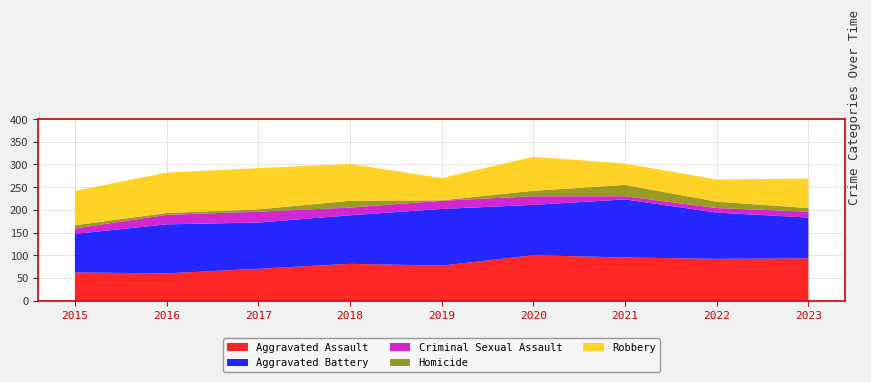

Reading left to right, what are all the values shown in this chart?

Aggravated Assault: 2015=62	2016=60	2017=70	2018=81	2019=77	2020=100	2021=95	2022=92	2023=93
Aggravated Battery: 2015=85	2016=108	2017=102	2018=107	2019=125	2020=111	2021=128	2022=102	2023=90
Criminal Sexual Assault: 2015=12	2016=21	2017=24	2018=17	2019=18	2020=19	2021=7	2022=10	2023=13
Homicide: 2015=7	2016=4	2017=5	2018=15	2019=1	2020=12	2021=25	2022=14	2023=8
Robbery: 2015=76	2016=89	2017=91	2018=81	2019=49	2020=75	2021=47	2022=49	2023=65